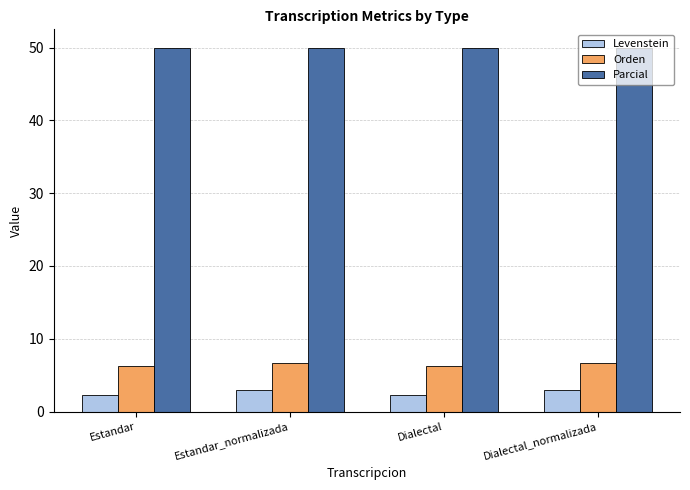

What is the spread (max minus min) of values at Dialectal_normalizada?

47.1